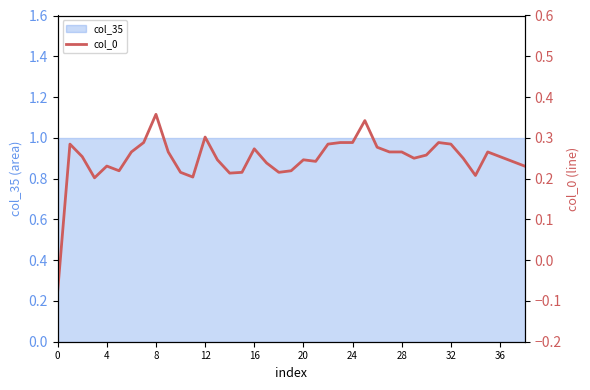

Which label corresponds to the largest value in the chart?

8